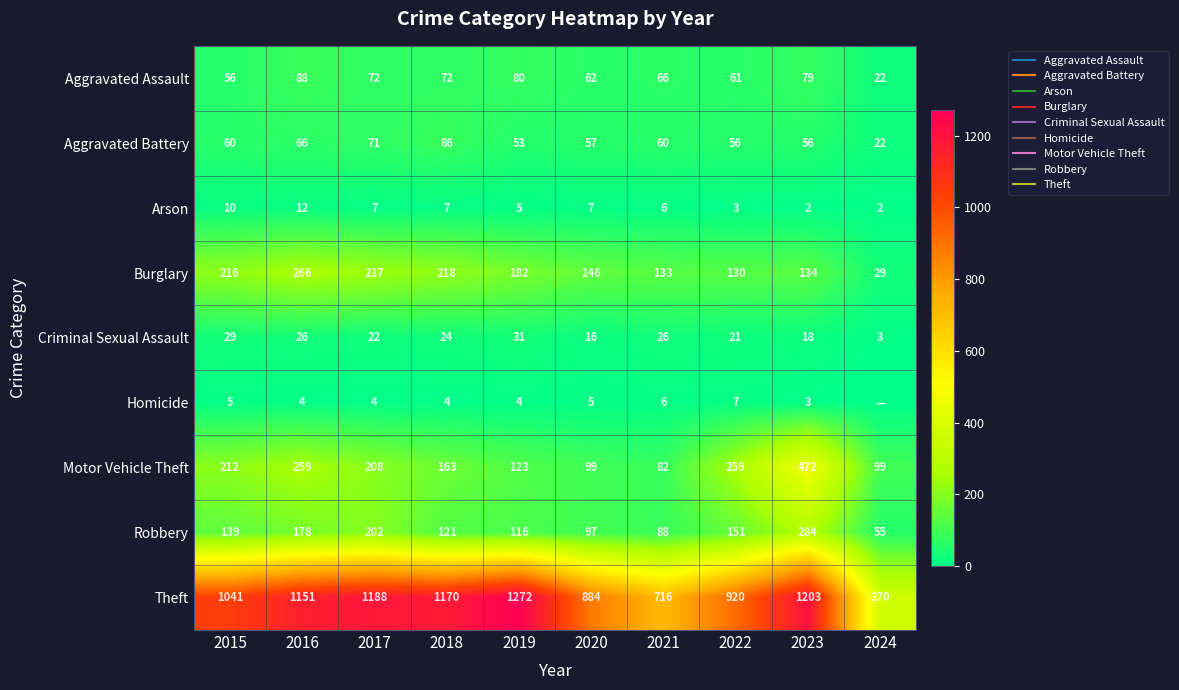

Which series changed the most between 2018 and 2021?

Theft